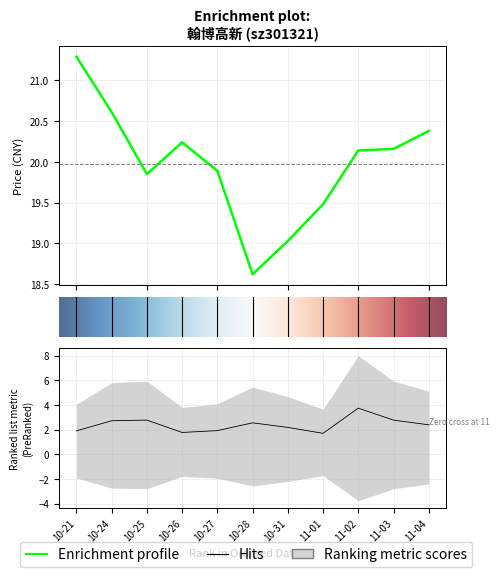

Is it true that volume equals 2.6 at 10-26?

False